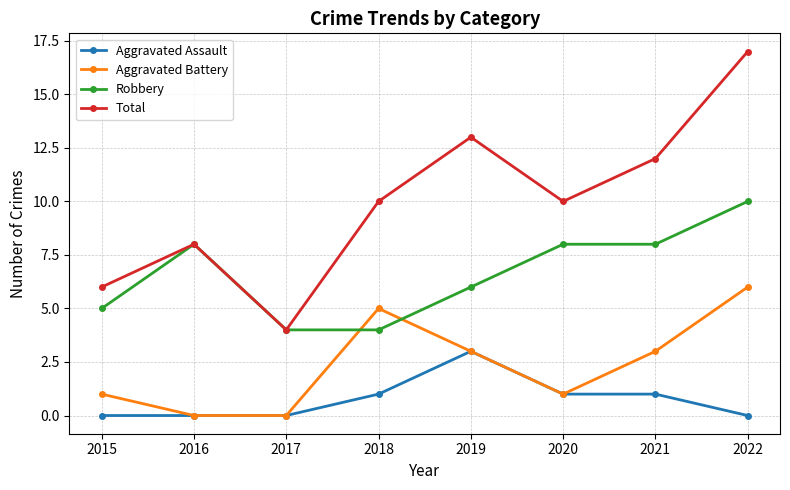

Reading left to right, list all the values displayed in this chart.

Aggravated Assault: 2015=0	2016=0	2017=0	2018=1	2019=3	2020=1	2021=1	2022=0
Aggravated Battery: 2015=1	2016=0	2017=0	2018=5	2019=3	2020=1	2021=3	2022=6
Robbery: 2015=5	2016=8	2017=4	2018=4	2019=6	2020=8	2021=8	2022=10
Total: 2015=6	2016=8	2017=4	2018=10	2019=13	2020=10	2021=12	2022=17